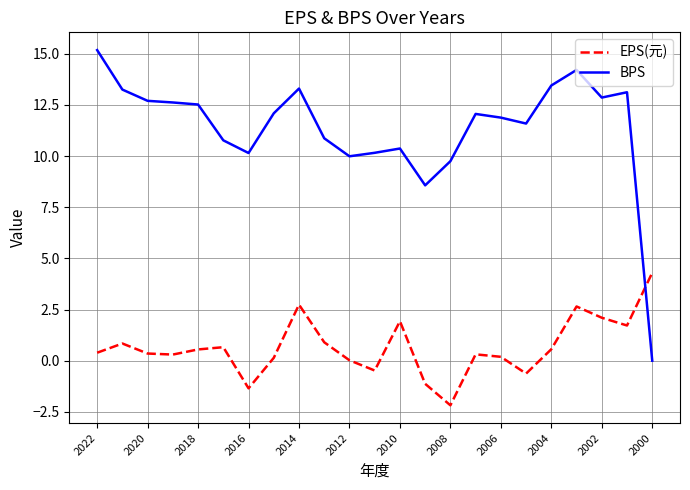

Which series has the largest total across all categories?

BPS